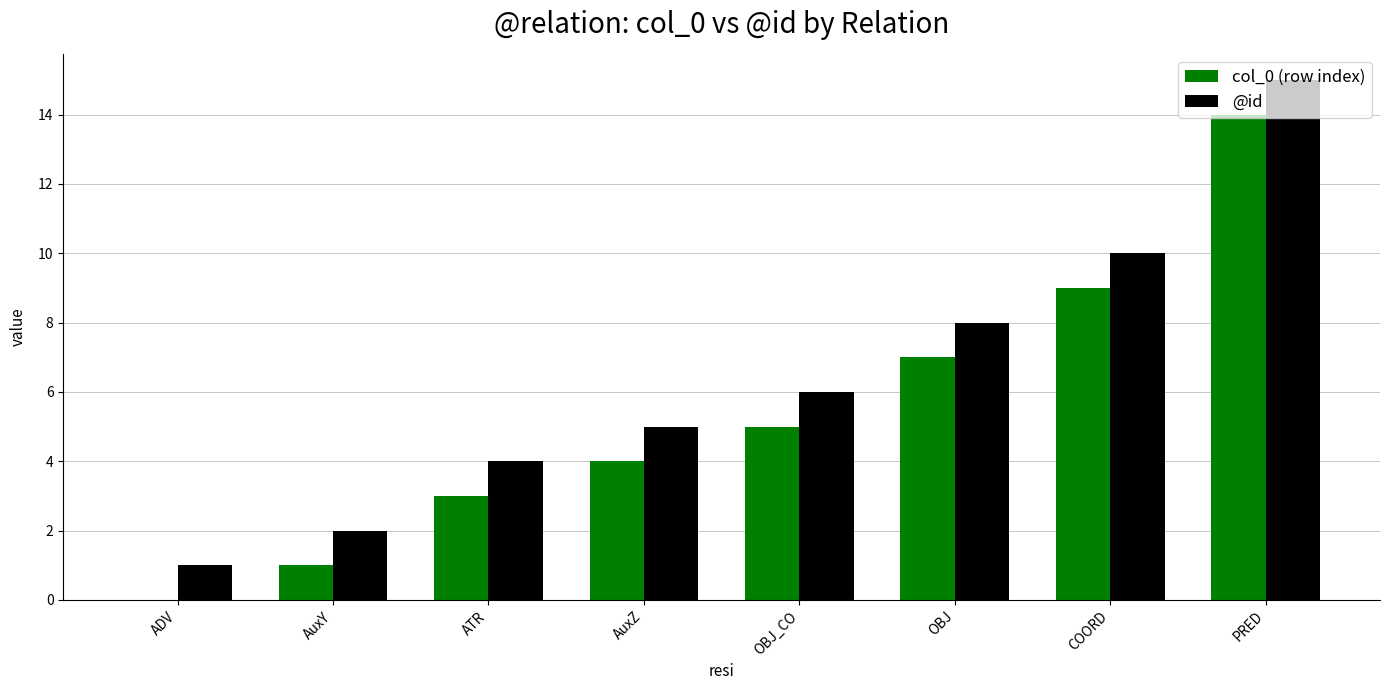

What is the total value across all series at AuxZ?

9